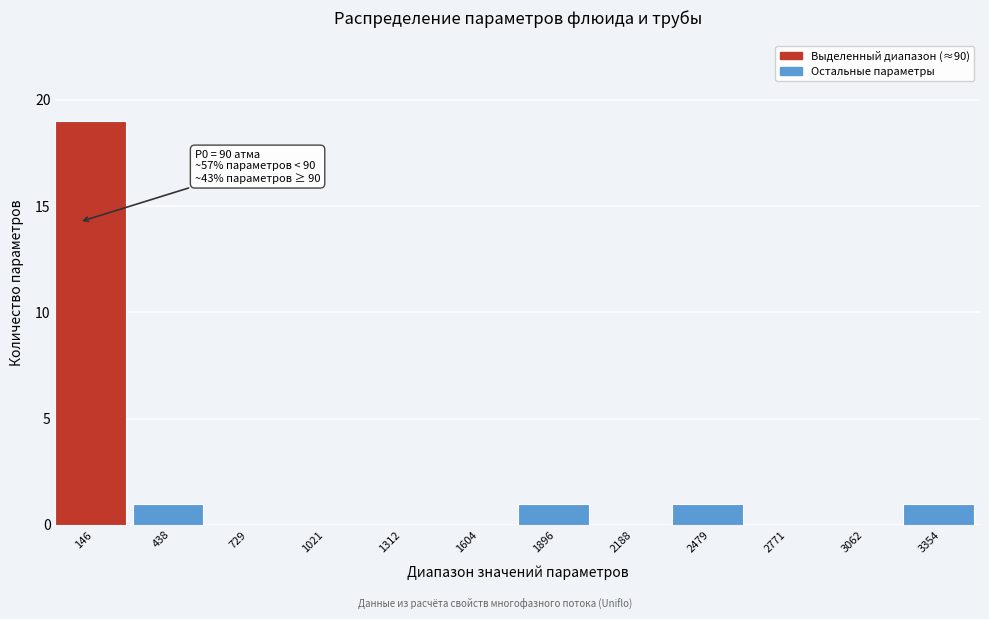

Over which range of the x-axis is the bar tallest?

0 to 300